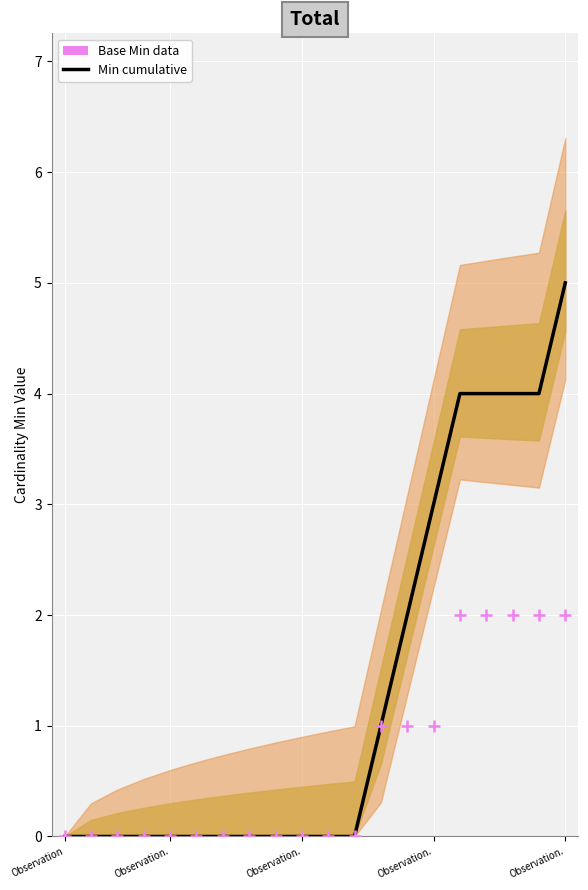

Which series has the widest spread of Y values?

Min cumulative